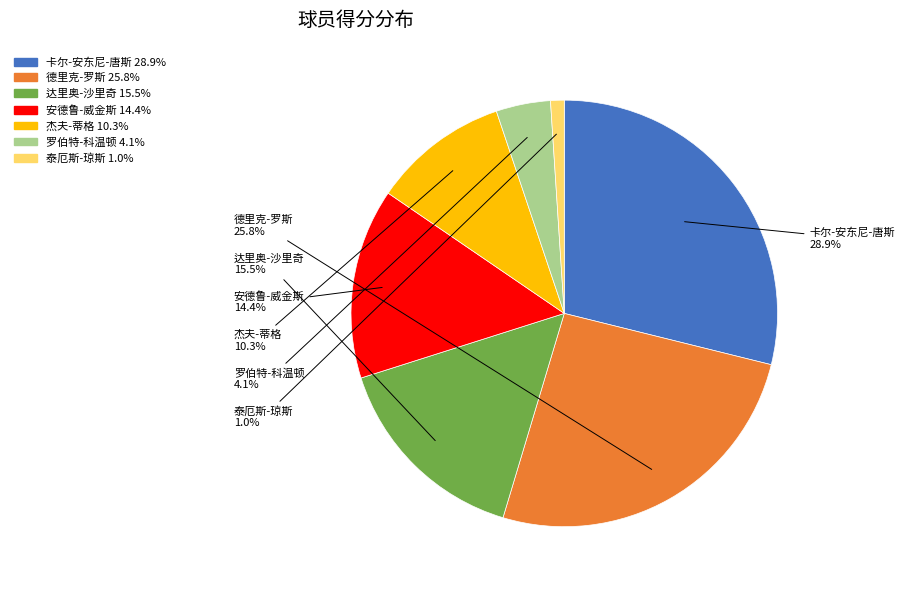

Which has a higher value, 卡尔-安东尼-唐斯 or 达里奥-沙里奇?

卡尔-安东尼-唐斯